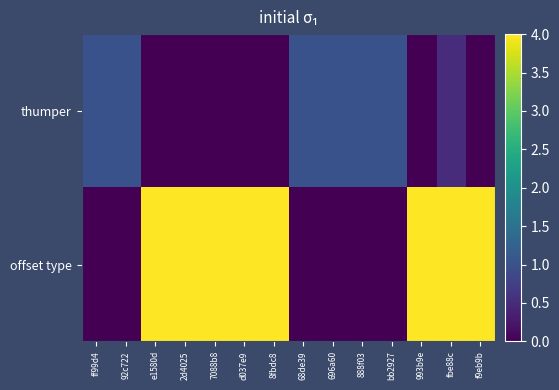

Reading right to left, list all the values displayed in this chart.

thumper: f9eb9b=0.0	fbe88c=0.5	993b9e=0.0	bb2927=1.0	888f03=1.0	696a60=1.0	68de39=1.0	8fbdc8=0.0	d037e9=0.0	7088b8=0.0	2d4025=0.0	e1580d=0.0	92c722=1.0	ff99d4=1.0
offset type: f9eb9b=4.0	fbe88c=4.0	993b9e=4.0	bb2927=0.0	888f03=0.0	696a60=0.0	68de39=0.0	8fbdc8=4.0	d037e9=4.0	7088b8=4.0	2d4025=4.0	e1580d=4.0	92c722=0.0	ff99d4=0.0